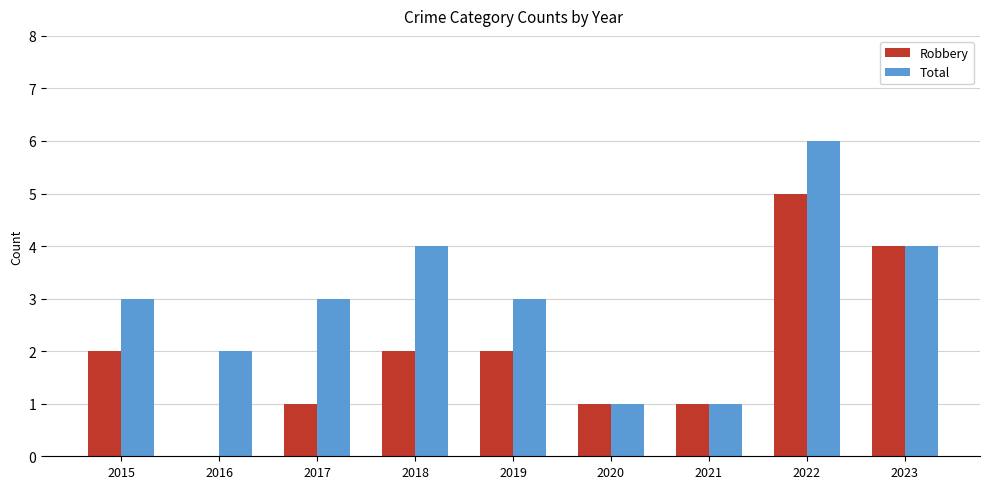

Count the Robbery values in the range 1 to 2.

6